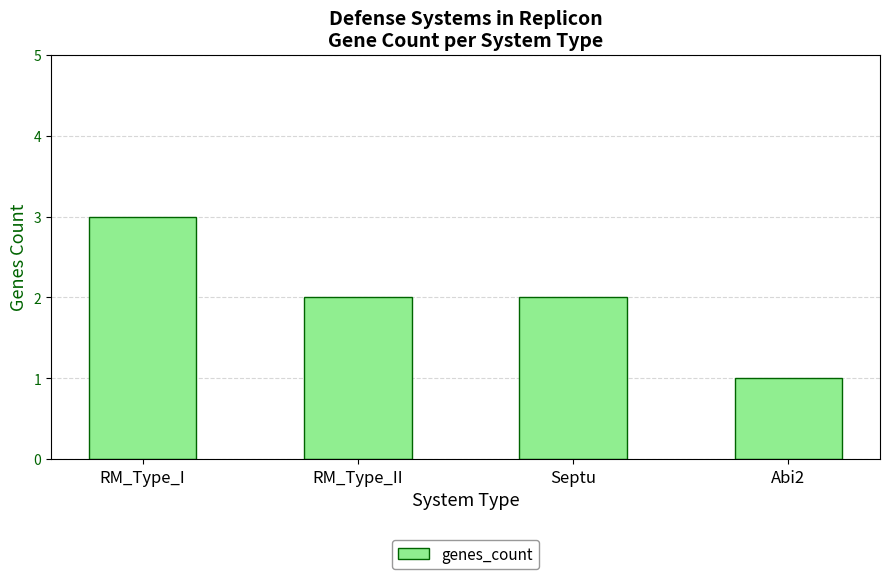

What is the ratio of the value at RM_Type_II to the value at Septu?

1.0